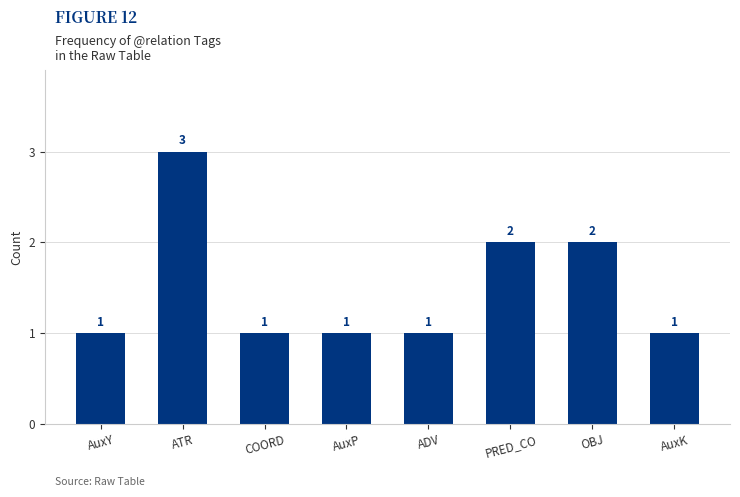

The chart shows a value of 4 at ATR. True or false?

False